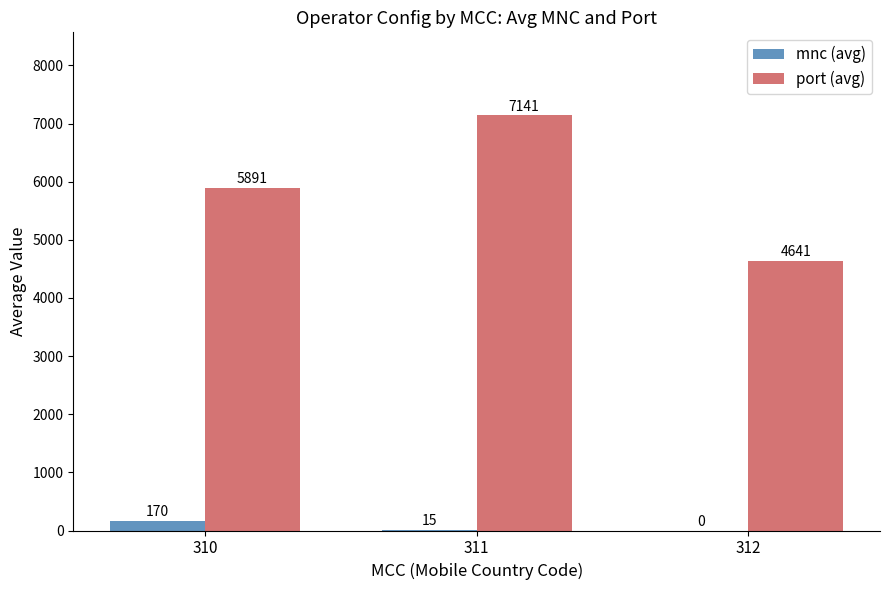

Does the chart contain stacked bars?

No